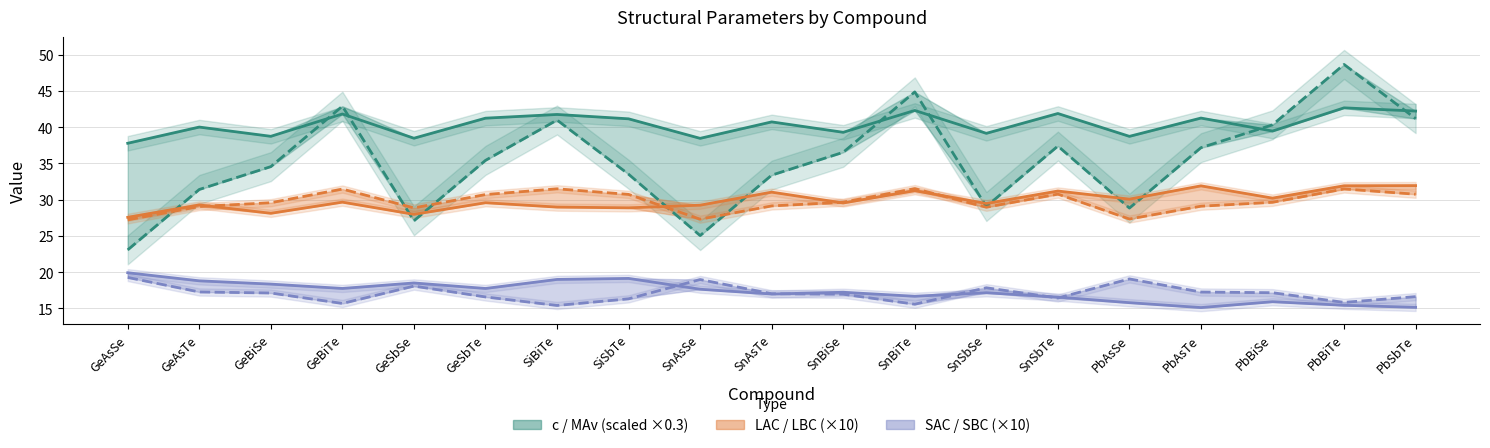

Where is c nearest to the value 40?

GeAsTe